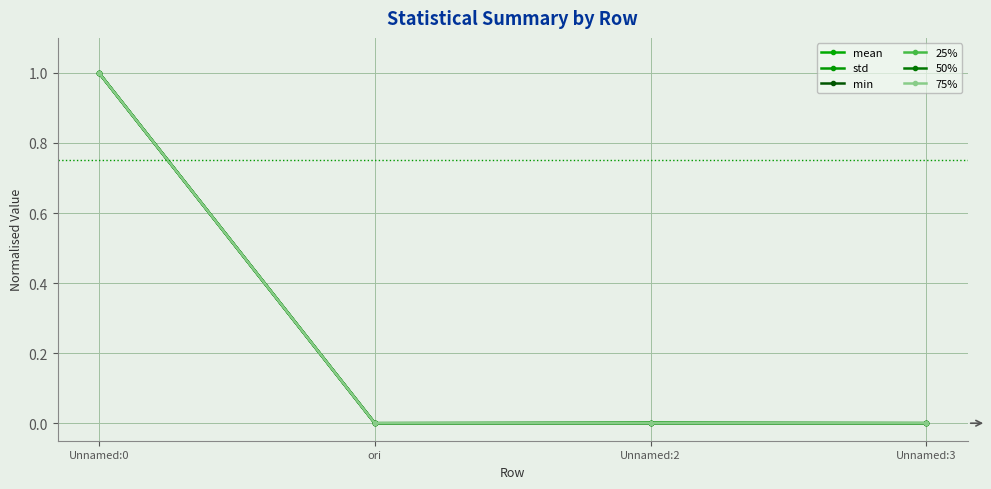

Which series has the largest total across all categories?

std